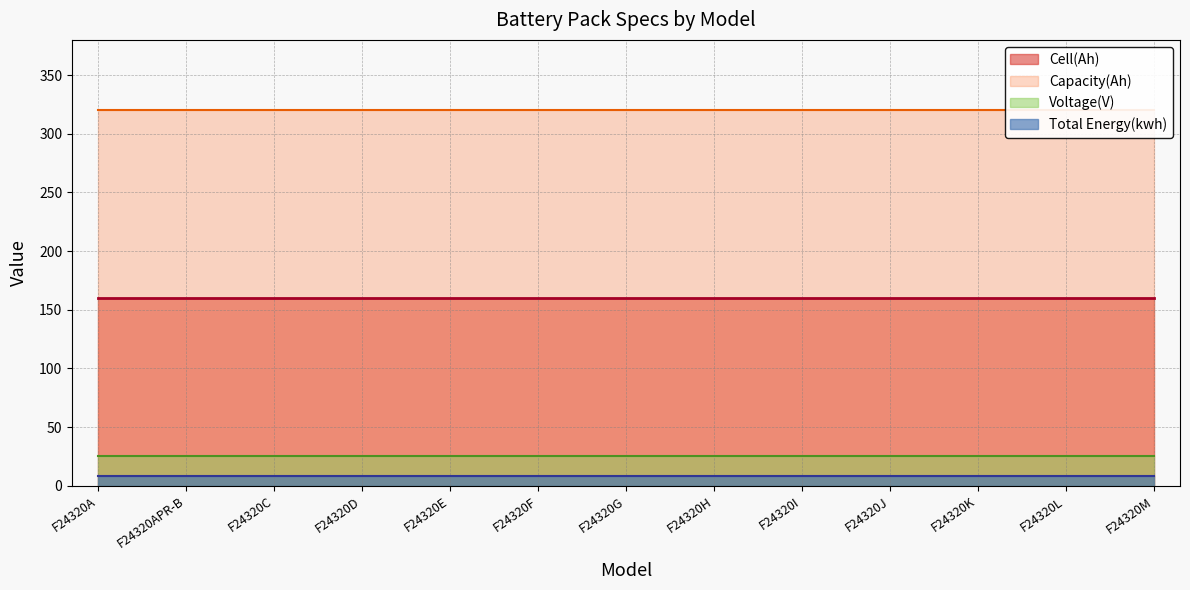

At F24320K, list the series in order from largest to smallest.

Capacity(Ah), Cell(Ah), Voltage(V), Total Energy(kwh)